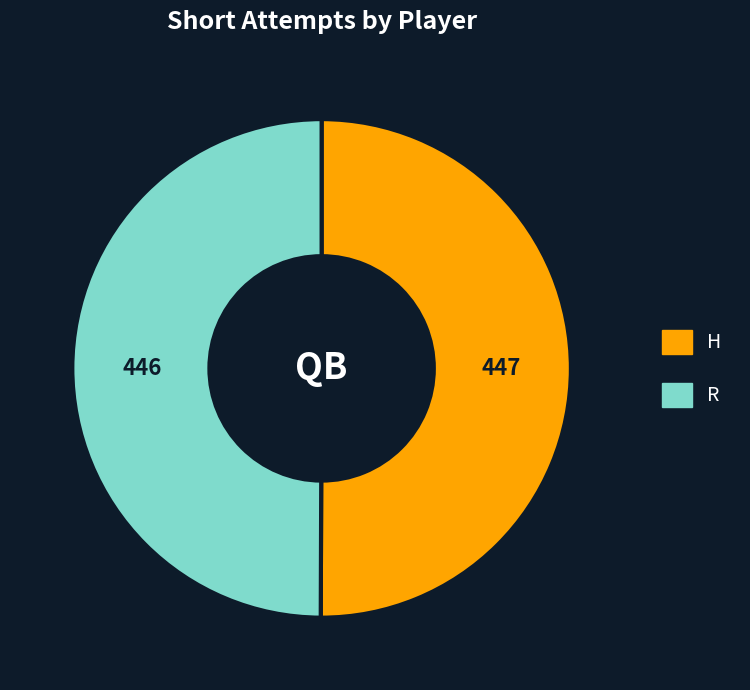

Is it true that R is 50% of the pie?

True